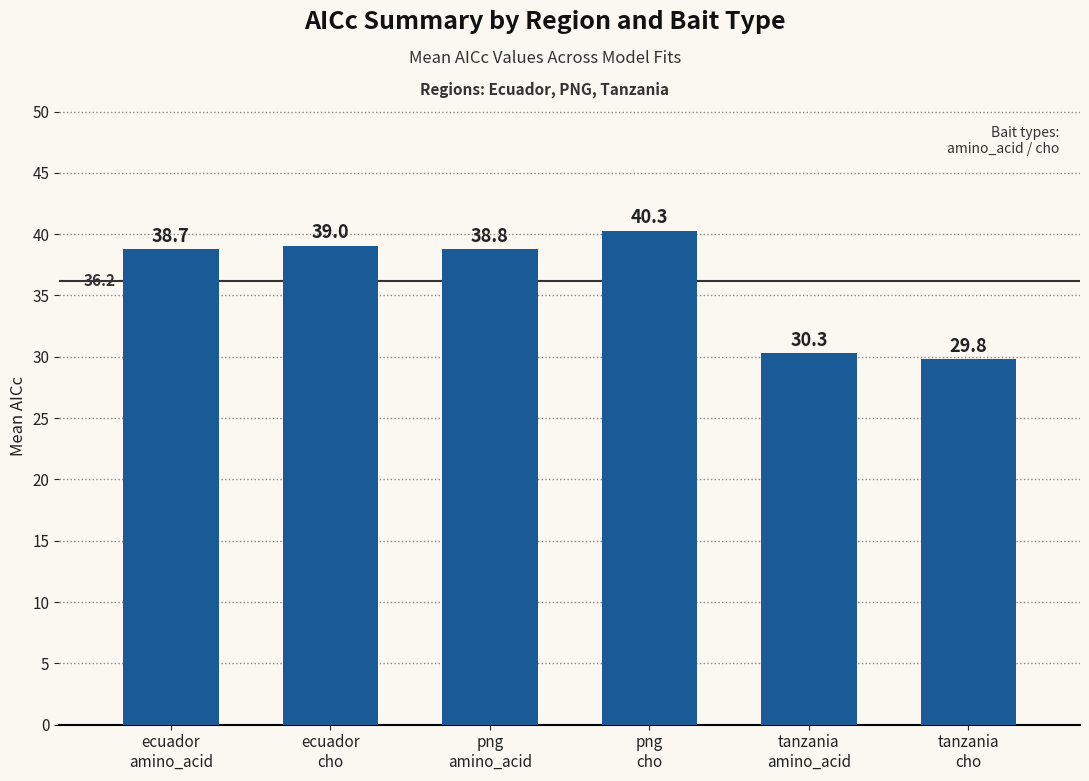

Which category has the lowest value across all series?

tanzania
cho